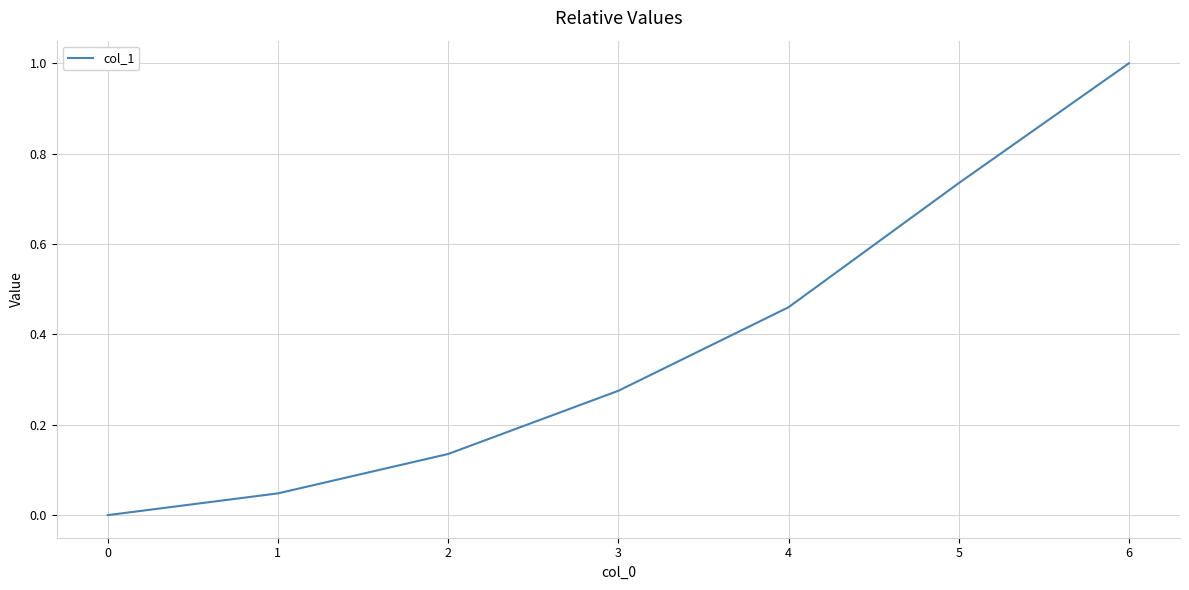

How many categories are shown in the chart?

7